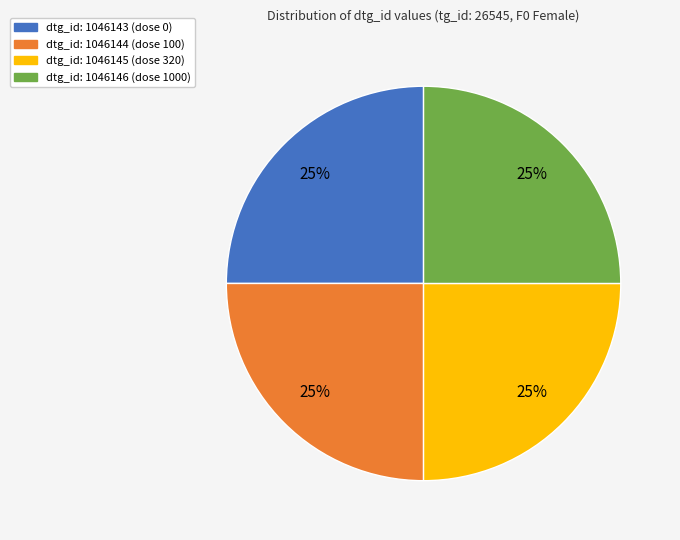

Count the number of slices in the pie.

4